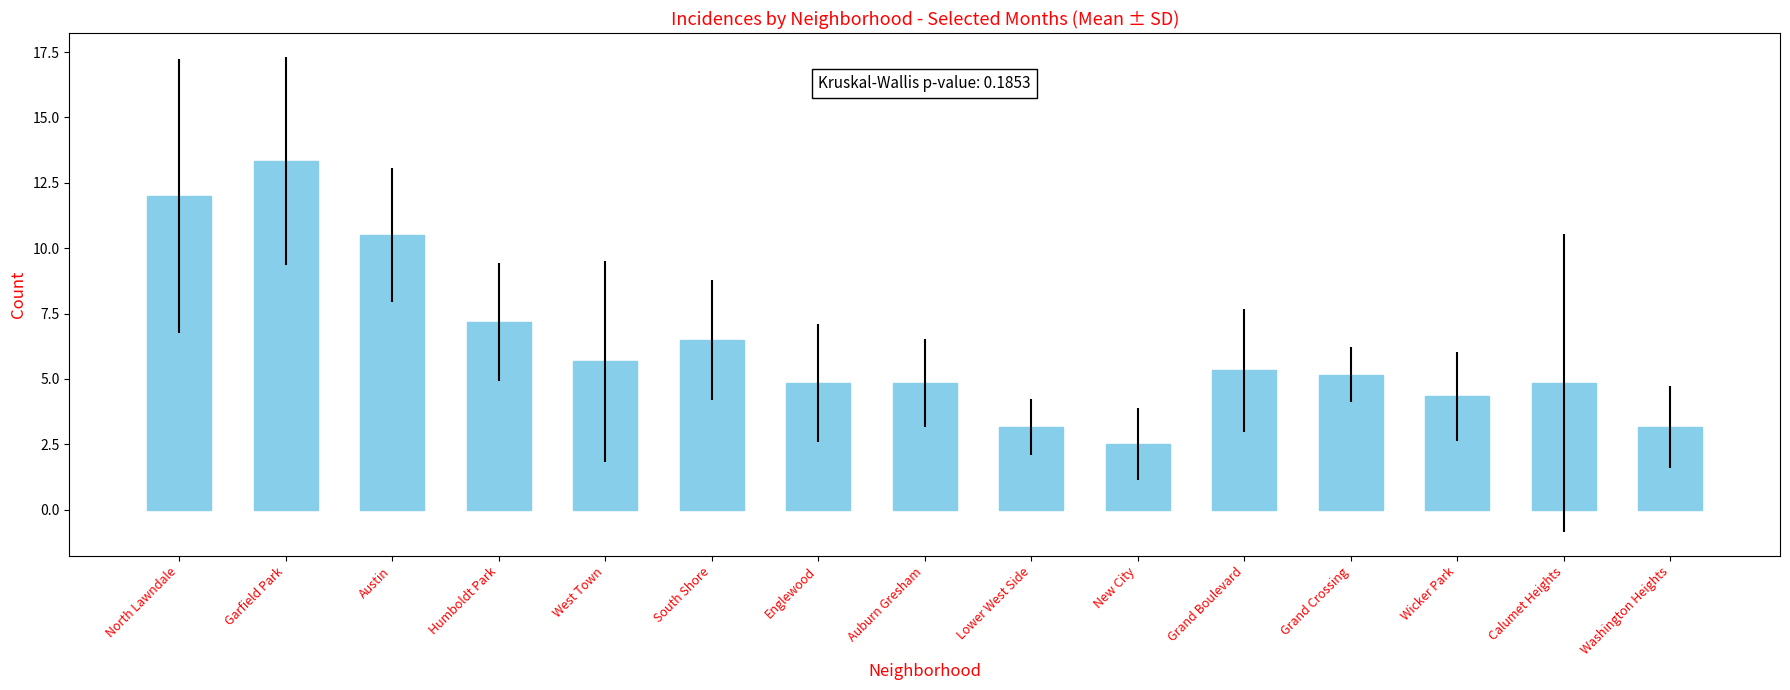

What is the approximate value at West Town?

5.7